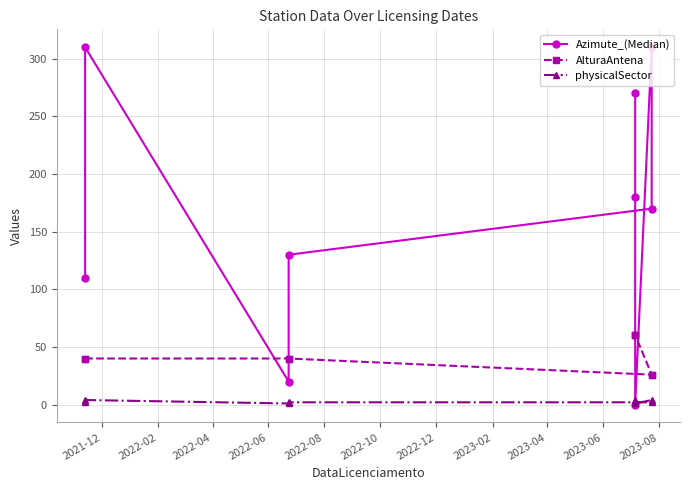

Does the chart display data point markers on the line(s)?

Yes